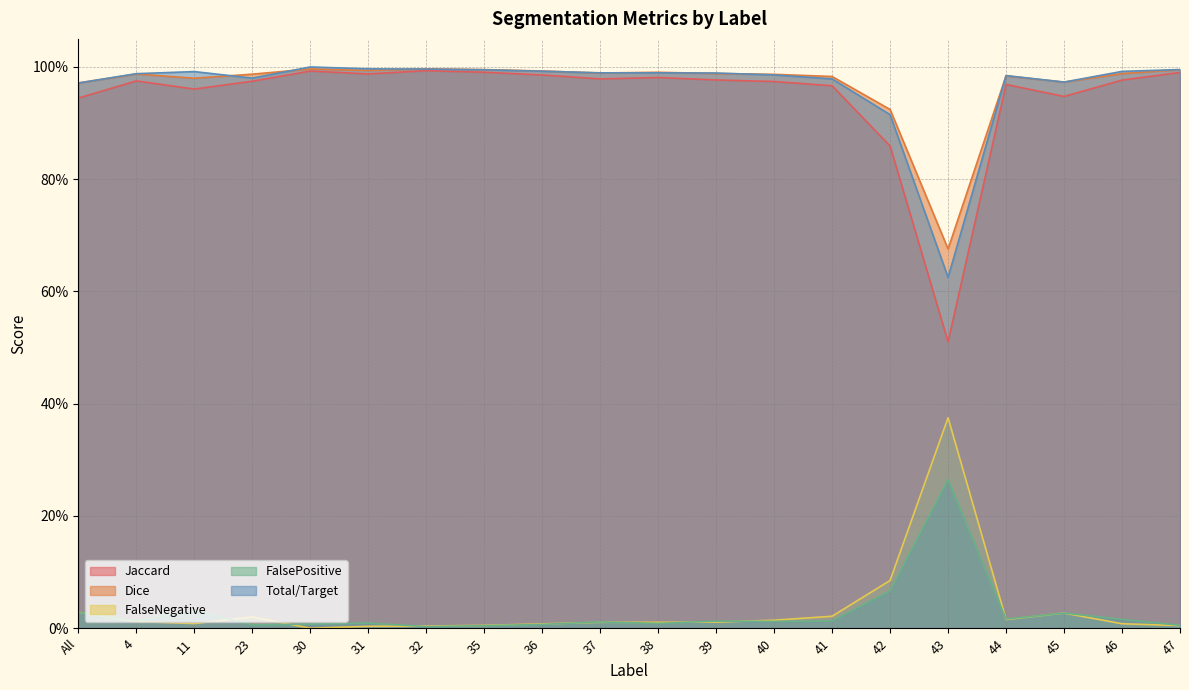

What is the difference between the maximum and minimum values in the Jaccard series?

0.5